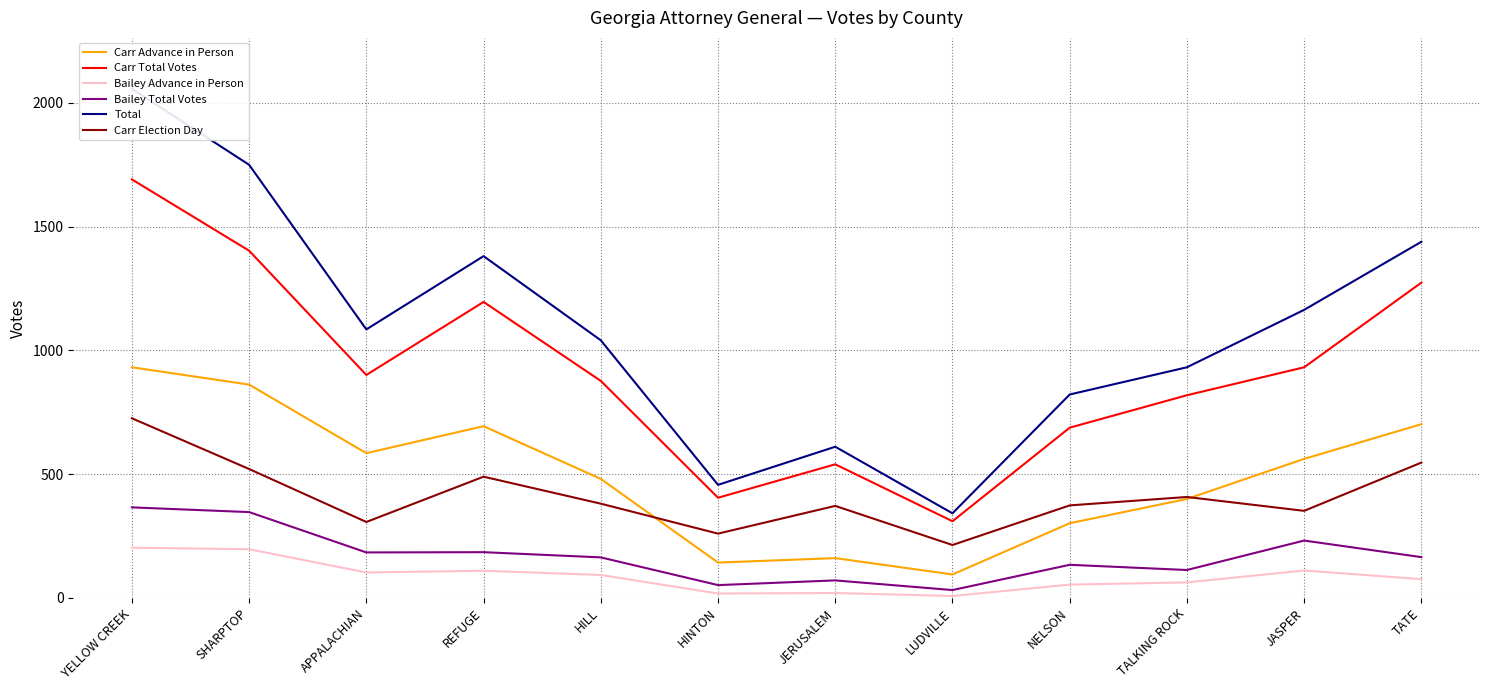

The value of Carr Total Votes at APPALACHIAN is 901. True or false?

True